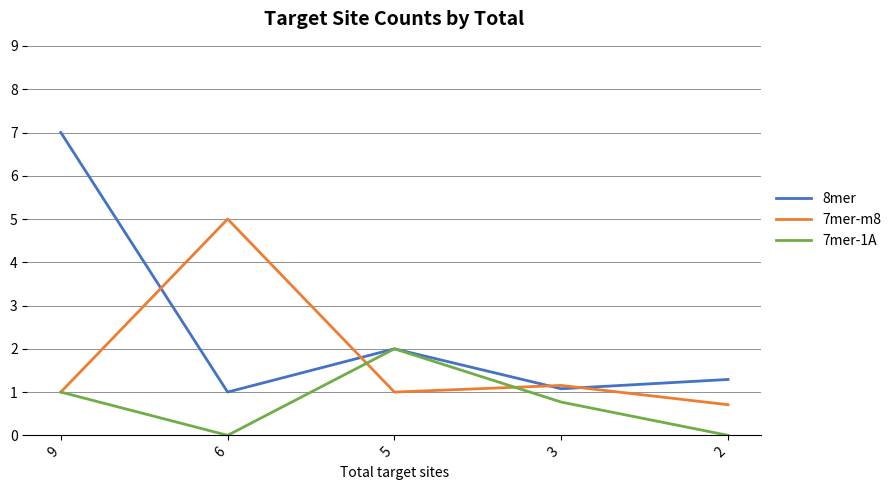

Which label corresponds to the largest value in the chart?

9